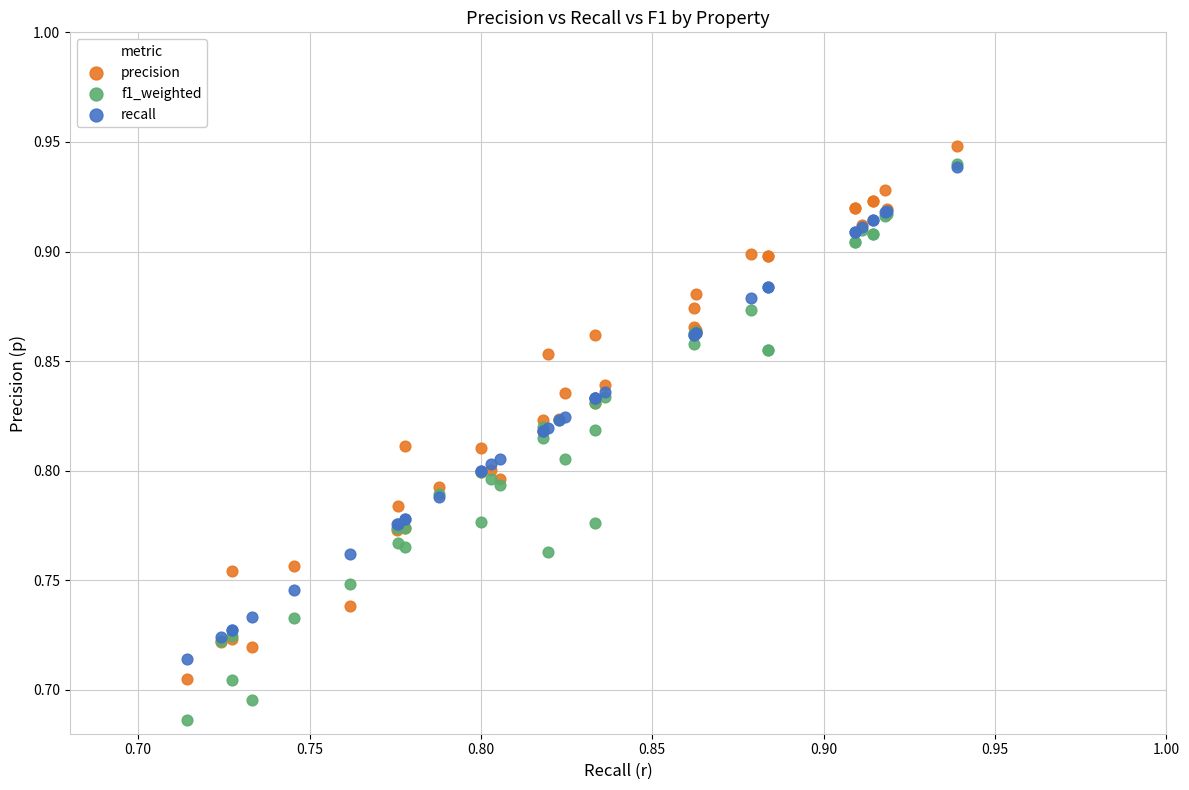

Which series reaches the minimum Y coordinate?

f1_weighted